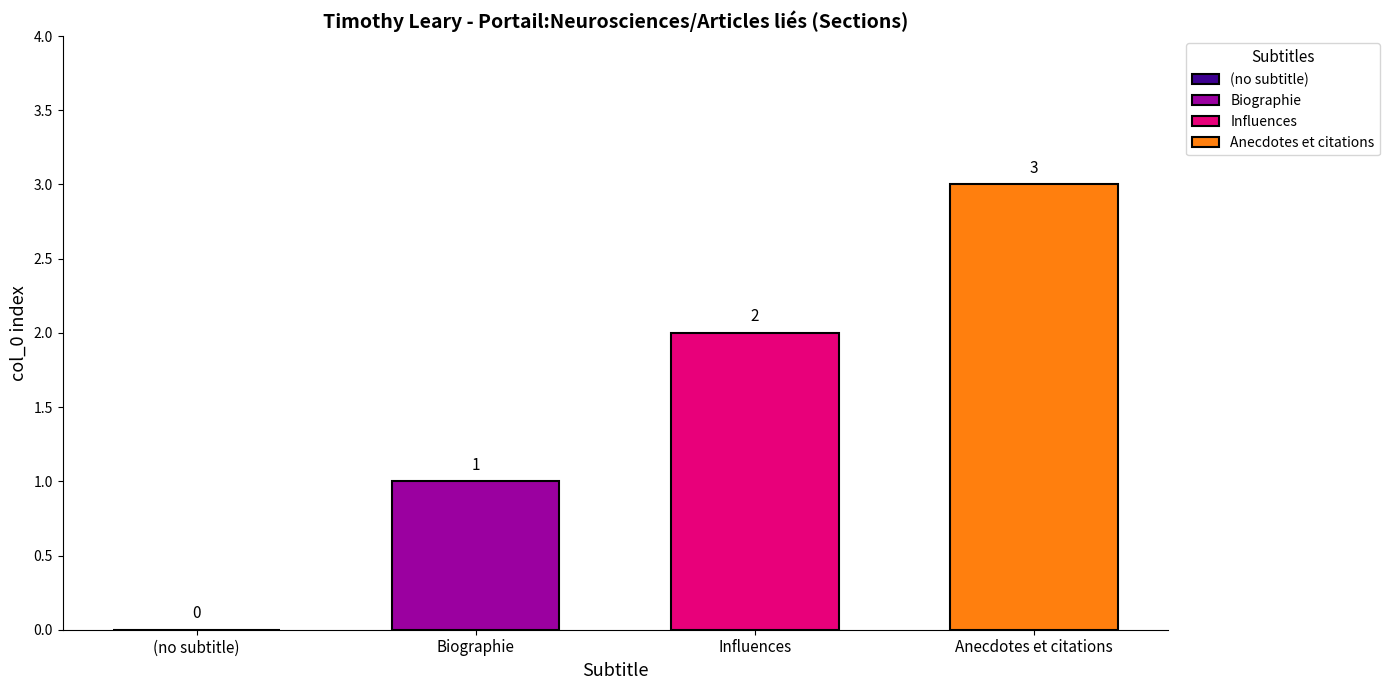

Read the Anecdotes et citations value at Influences.

3